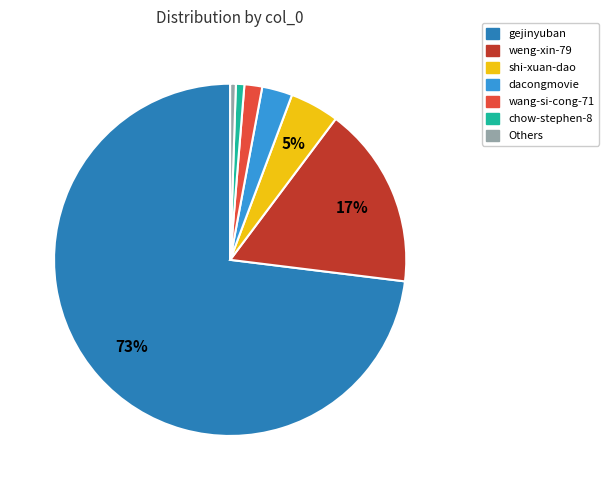

What is the largest slice in the pie chart?

gejinyuban